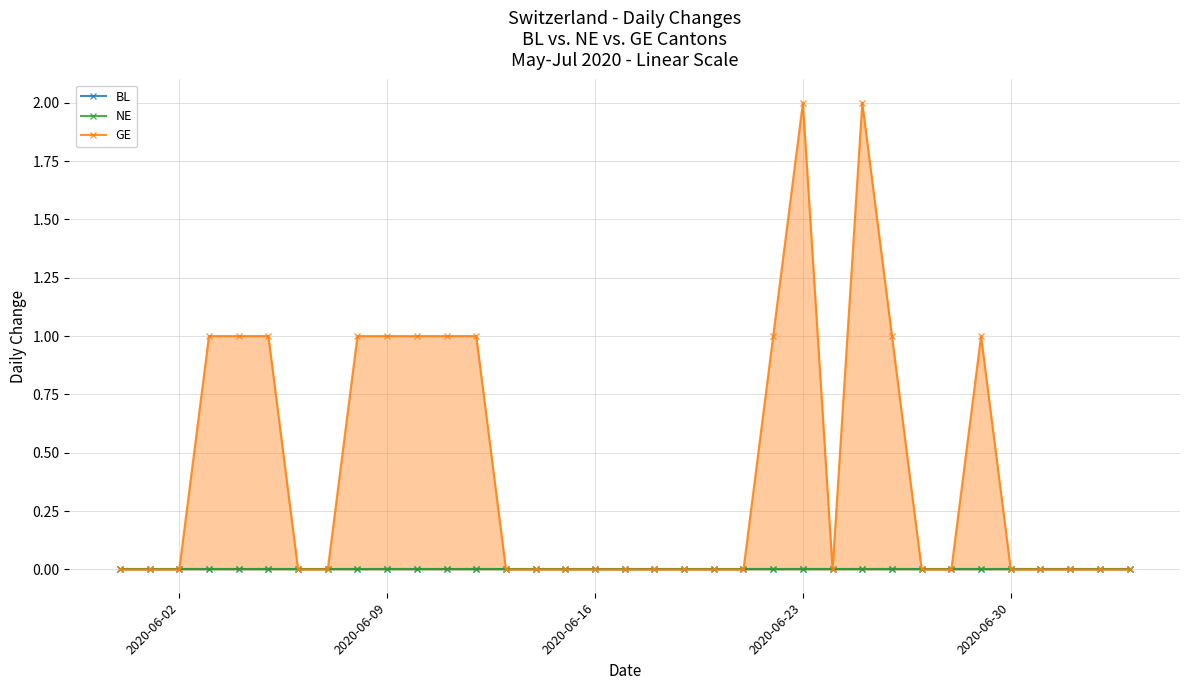

Reading right to left, extract all data points from this chart.

BL: 0	0	0	0	0	0	0	0	0	0	0	0	0	0	0	0	0	0	0	0	0	0	0	0	0	0	0	0	0	0	0	0	0	0	0
NE: 0	0	0	0	0	0	0	0	0	0	0	0	0	0	0	0	0	0	0	0	0	0	0	0	0	0	0	0	0	0	0	0	0	0	0
GE: 0	0	0	0	0	1	0	0	1	2	0	2	1	0	0	0	0	0	0	0	0	0	1	1	1	1	1	0	0	1	1	1	0	0	0